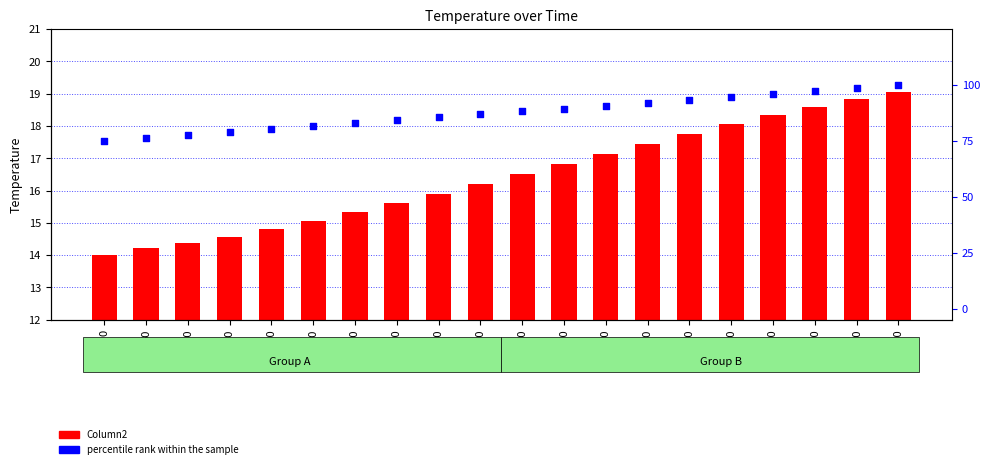

What are all the series names shown in the legend?

Column2, percentile rank within the sample